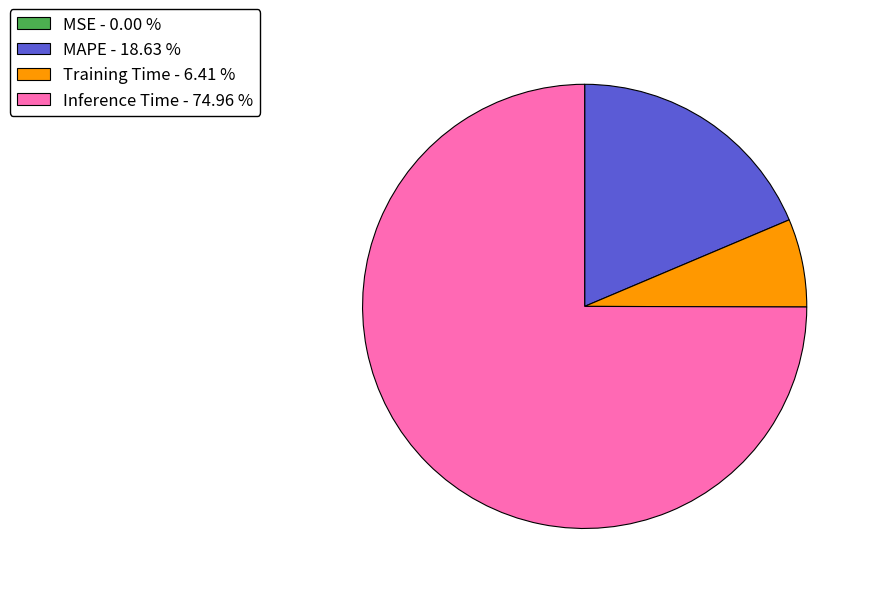

Combined, do Training Time and Inference Time account for over 50%?

Yes